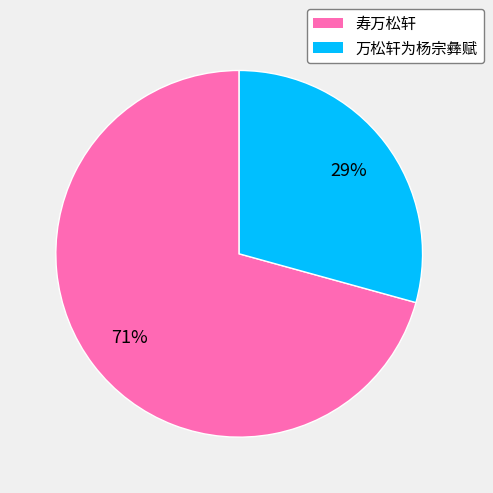

Do 万松轩为杨宗彝赋 and 寿万松轩 together represent more than half of the pie?

Yes